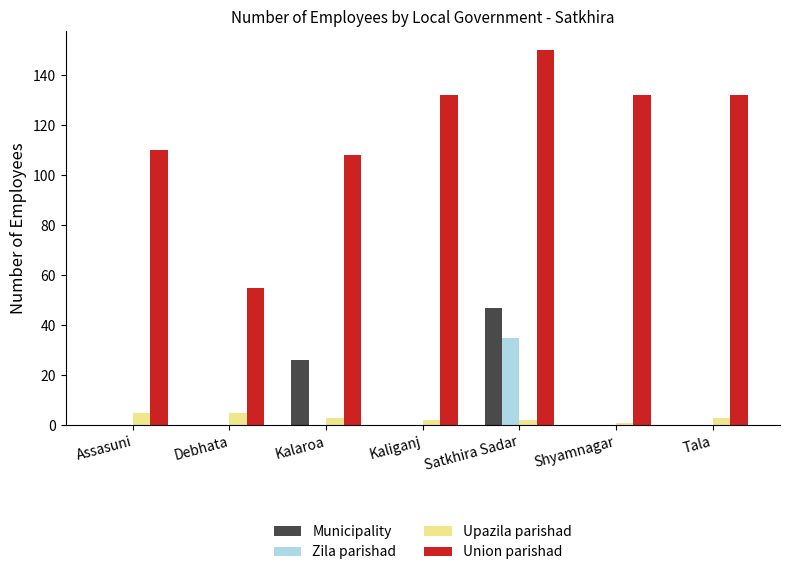

Which series has the largest total across all categories?

Union parishad